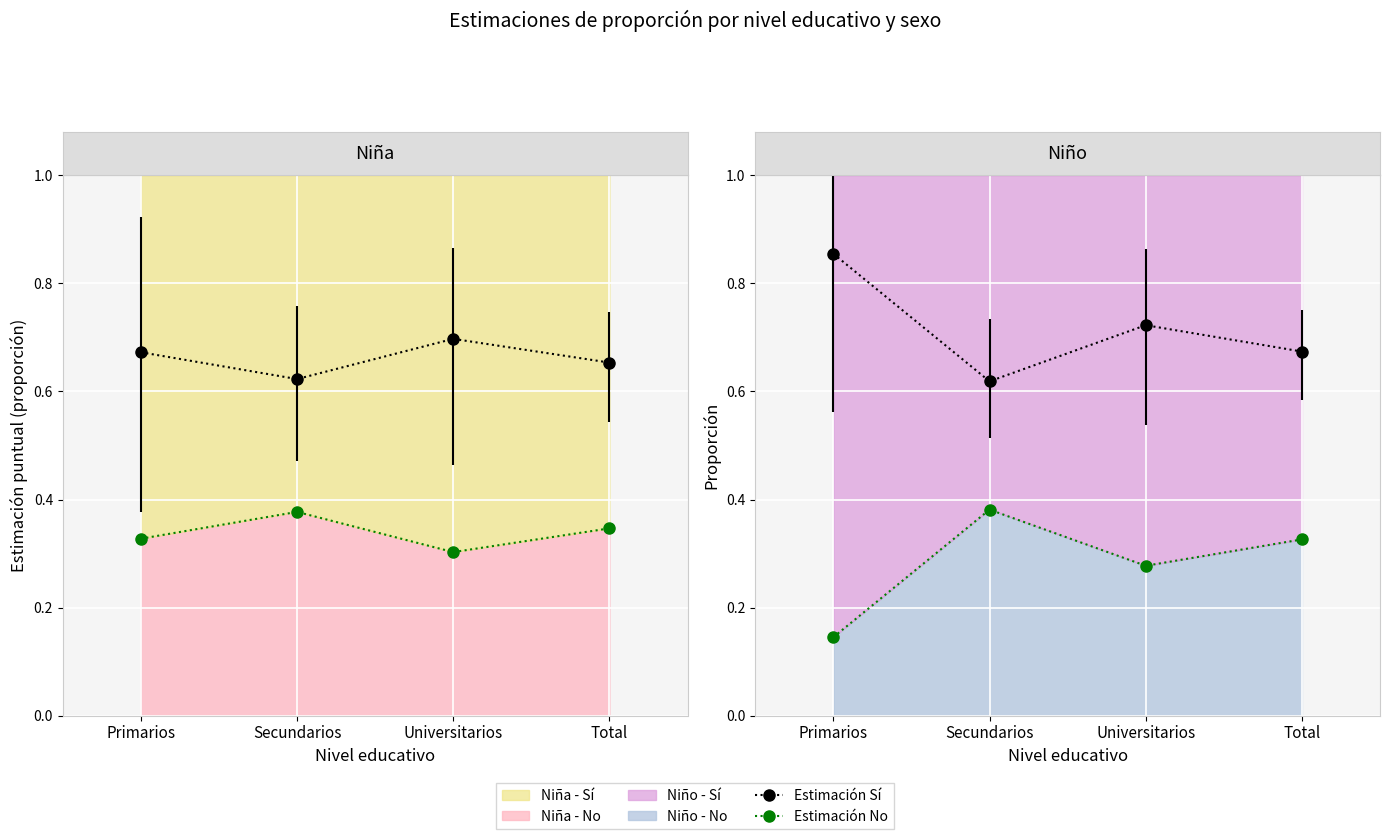

True or false: the data shows 0.2 at Primarios.

False